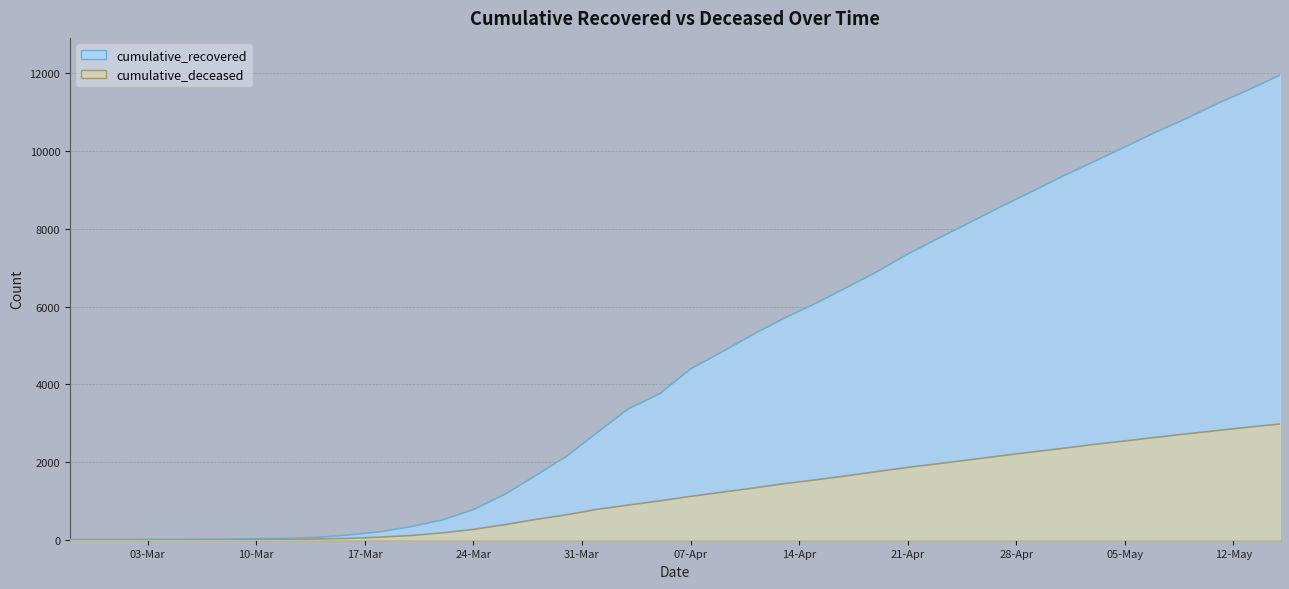

Which series has the largest range (max minus min)?

cumulative_recovered